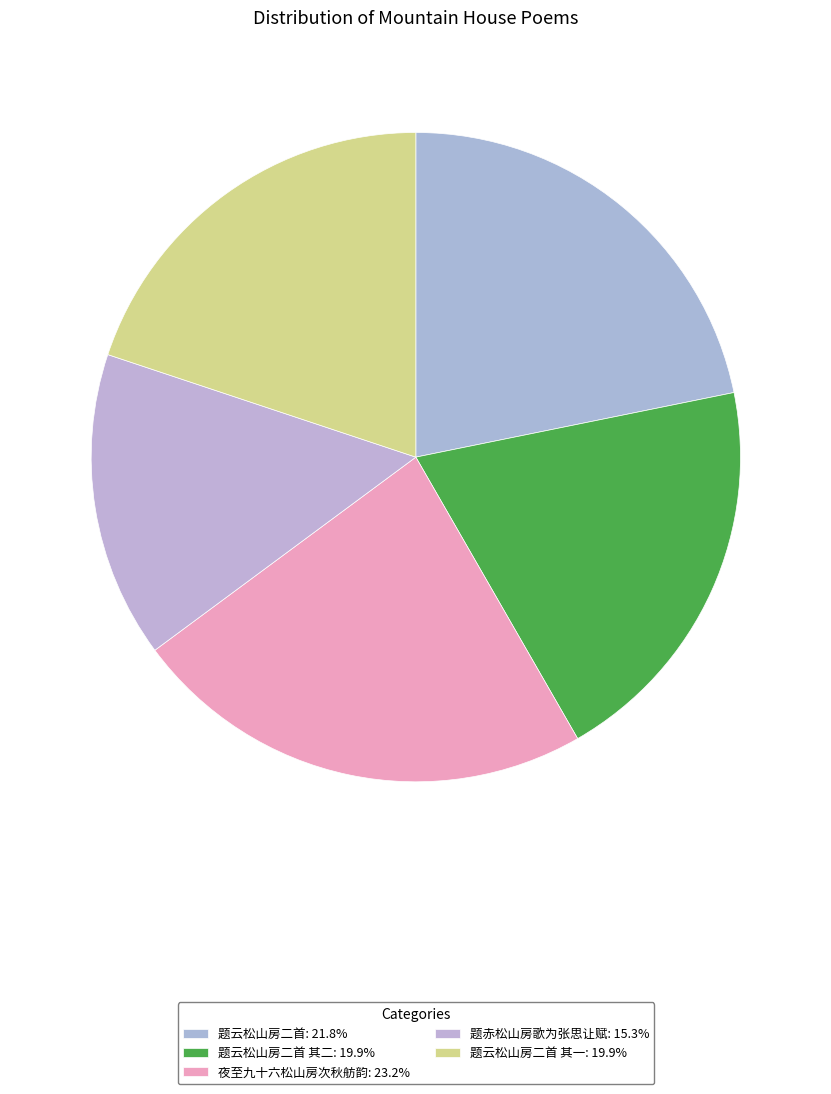

How many slices are in this pie chart?

5